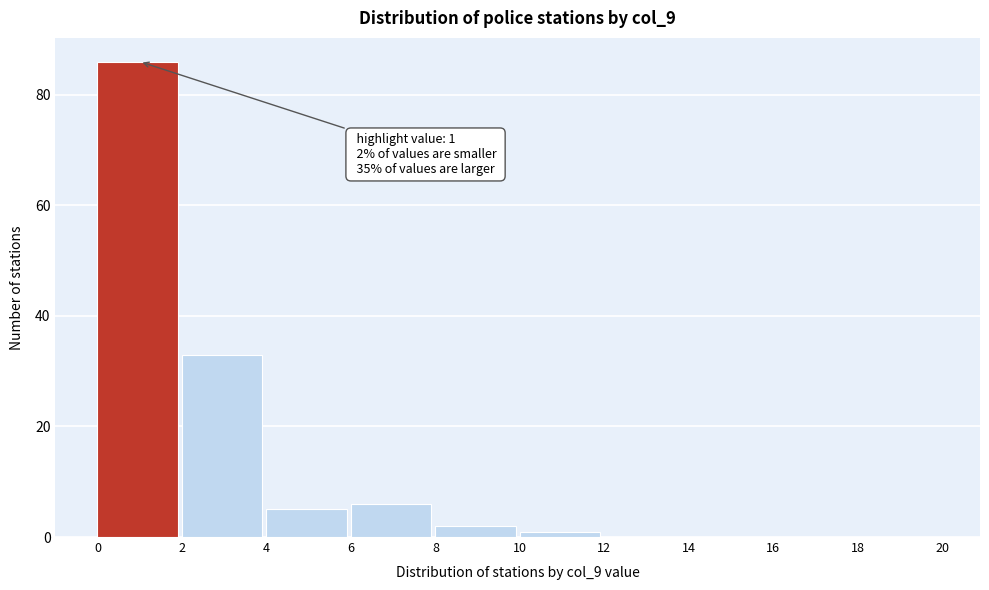

Which range on the x-axis has the tallest bar?

0 to 2